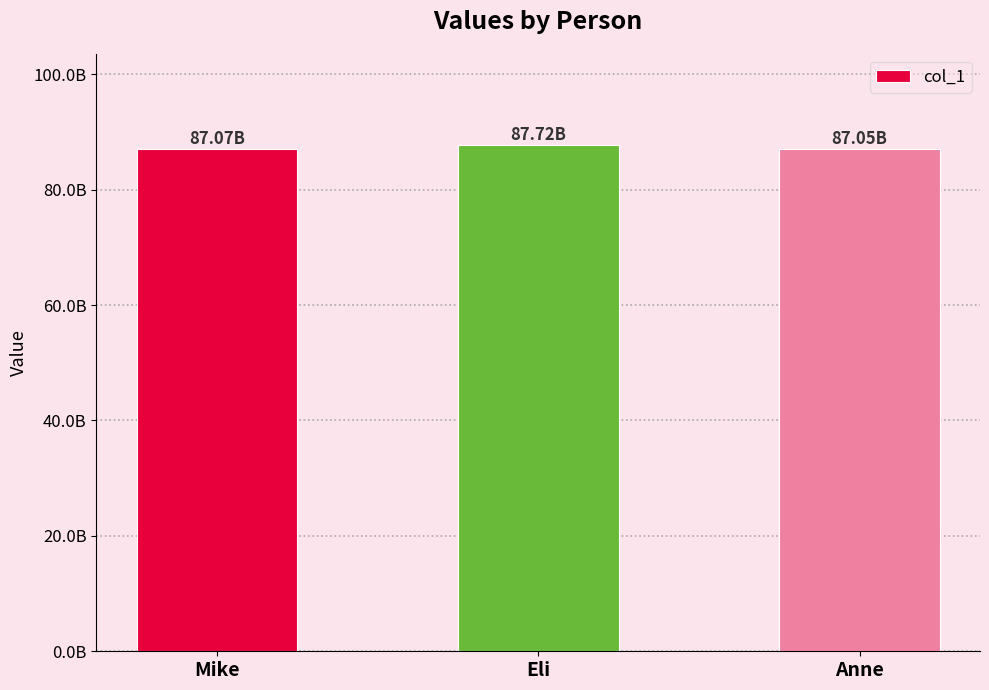

The value at Eli is 87719210806. True or false?

True